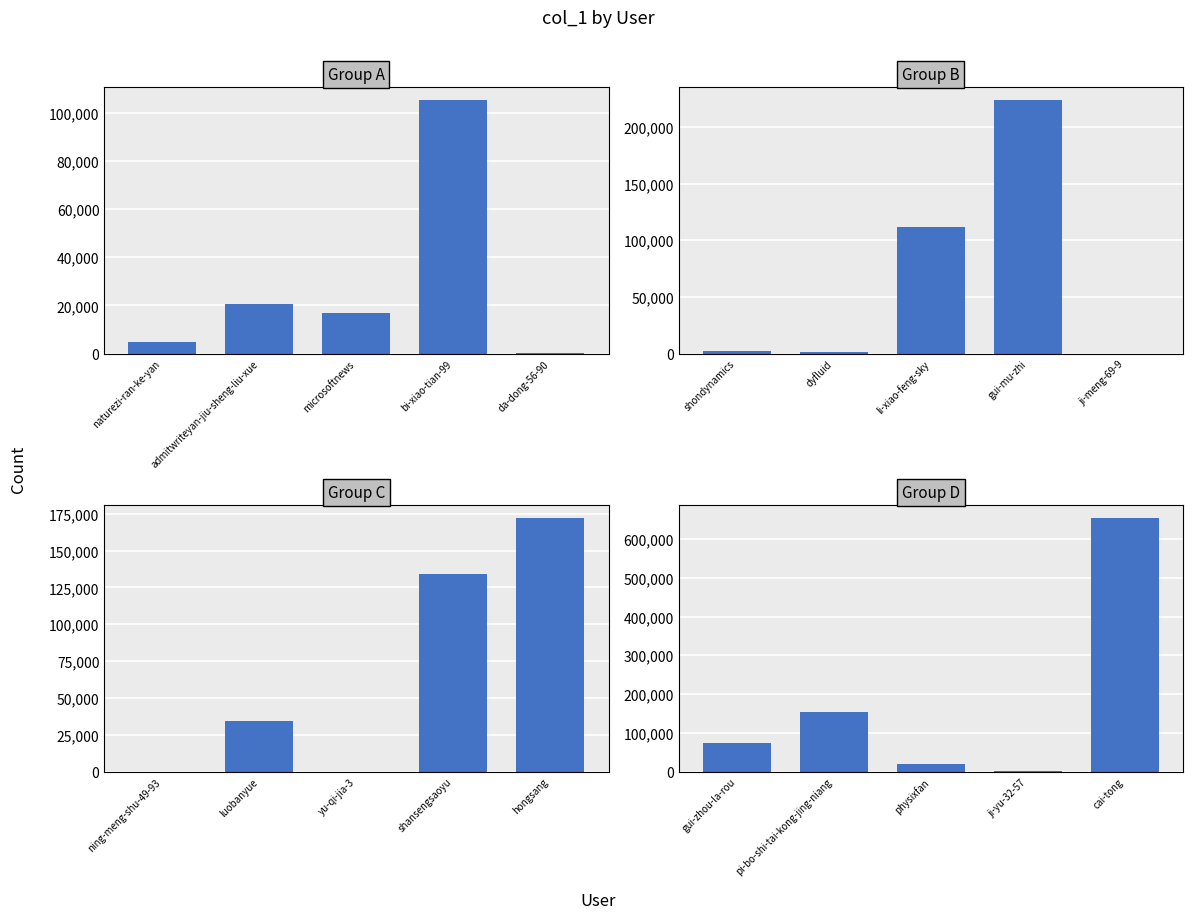

What is the lowest value of the Group C series?

8